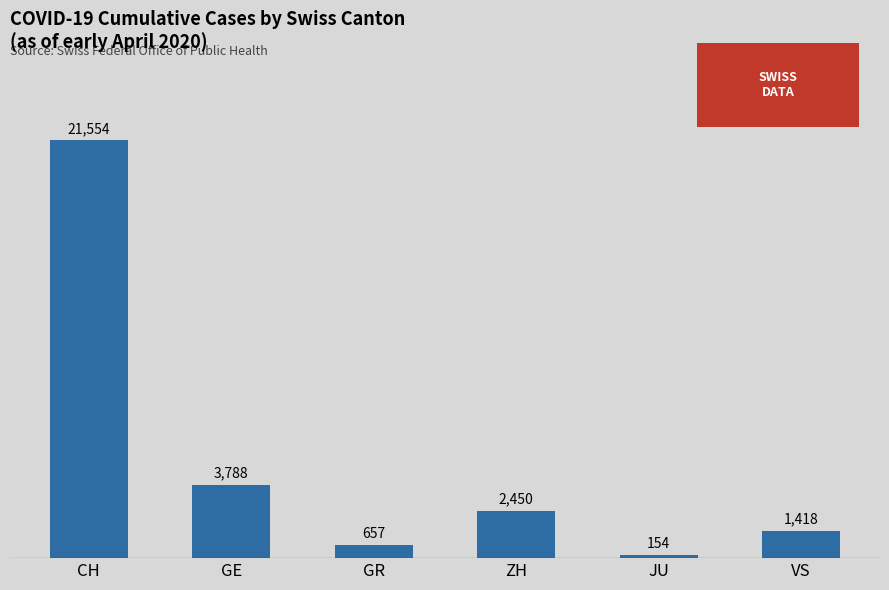

Reading left to right, extract all data points from this chart.

21554	3788	657	2450	154	1418